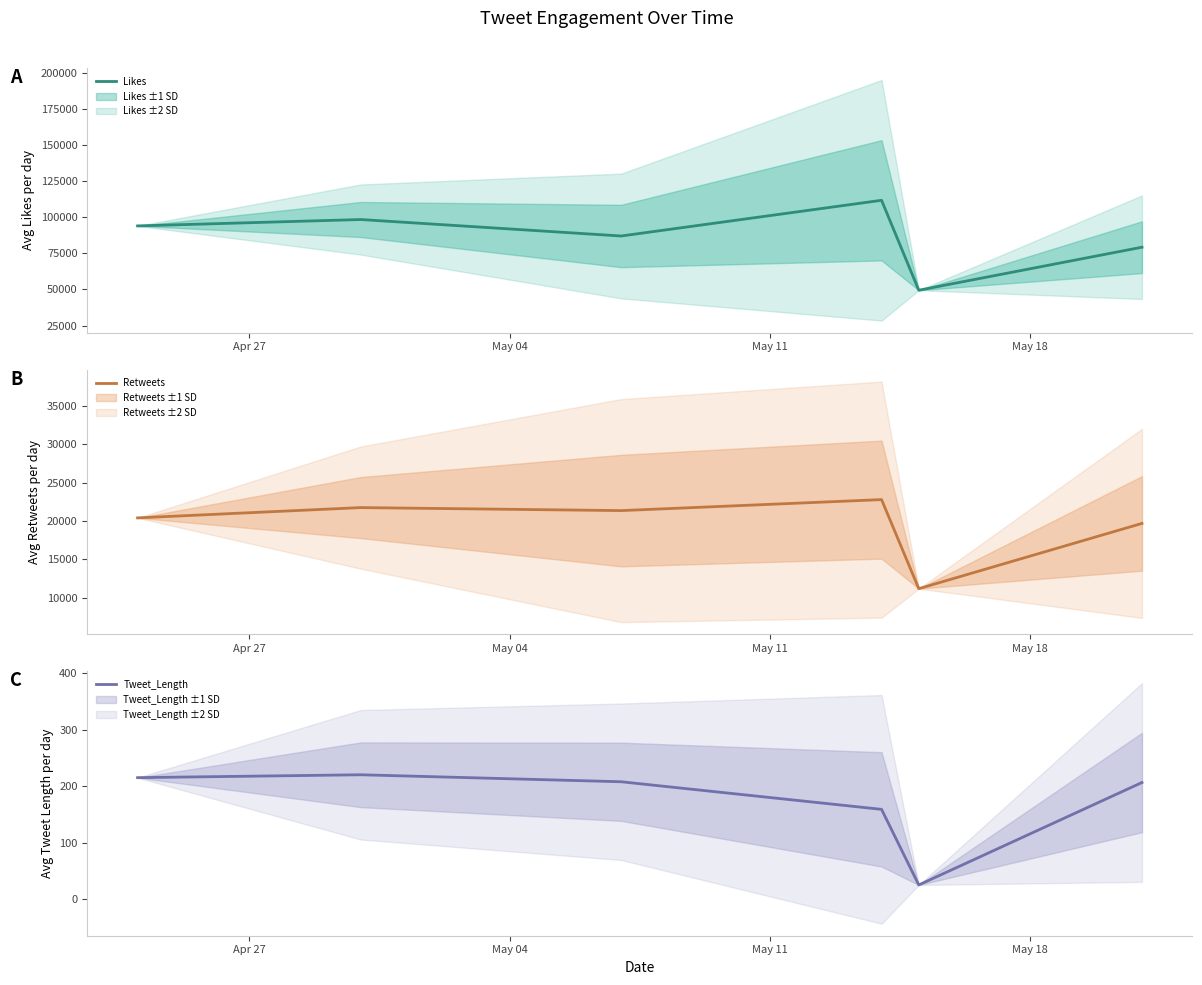

List the series in order of their overall mean, highest first.

Likes, Retweets, Tweet_Length